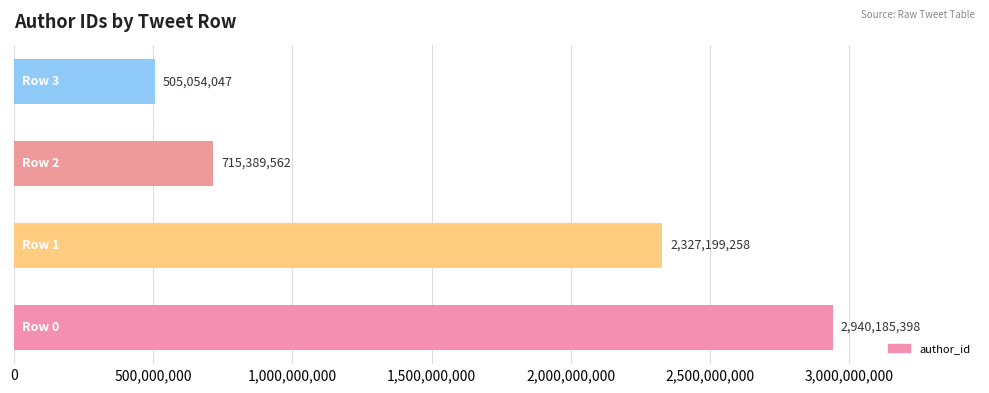

What is the difference between the maximum and second lowest values?

2224795836